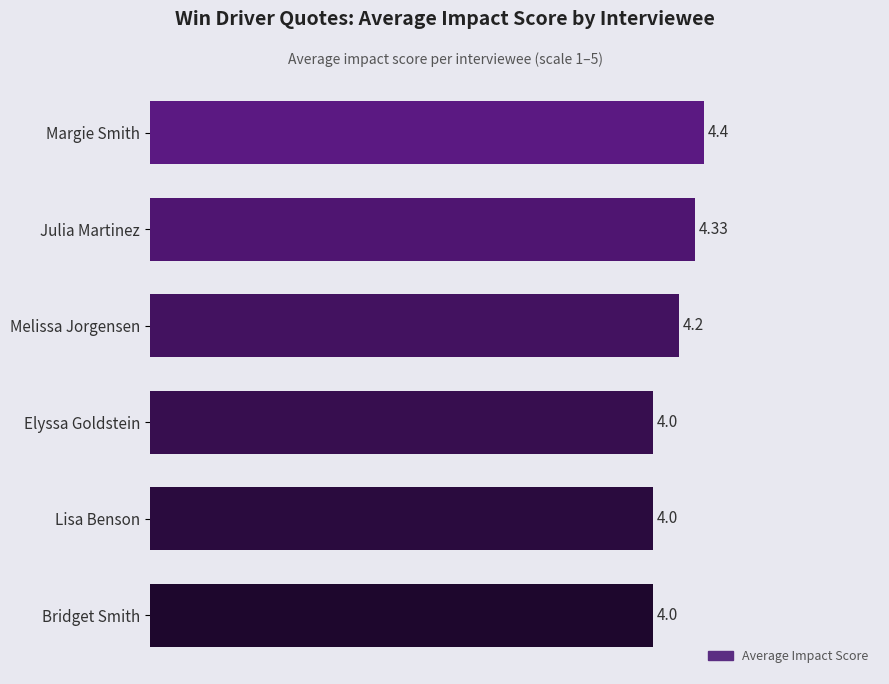

What is the ratio of the value at Margie Smith to the value at Elyssa Goldstein?

1.1